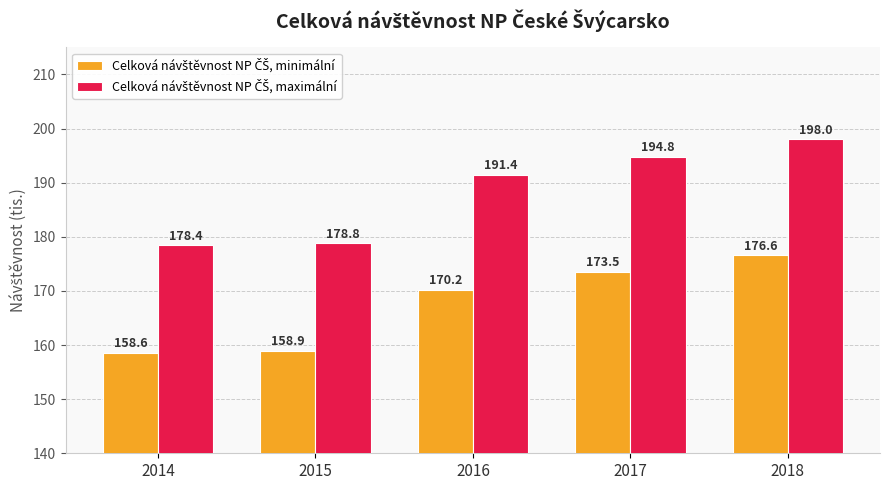

What is the smallest value displayed?

158.6